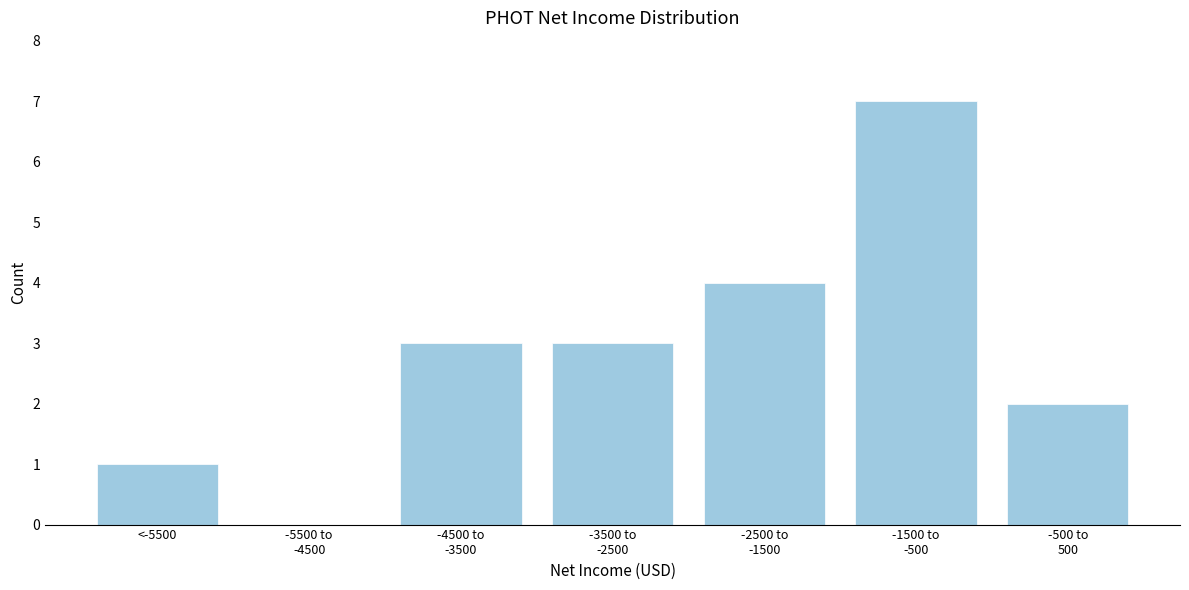

Is it true that the value at <-5500 is 1?

True